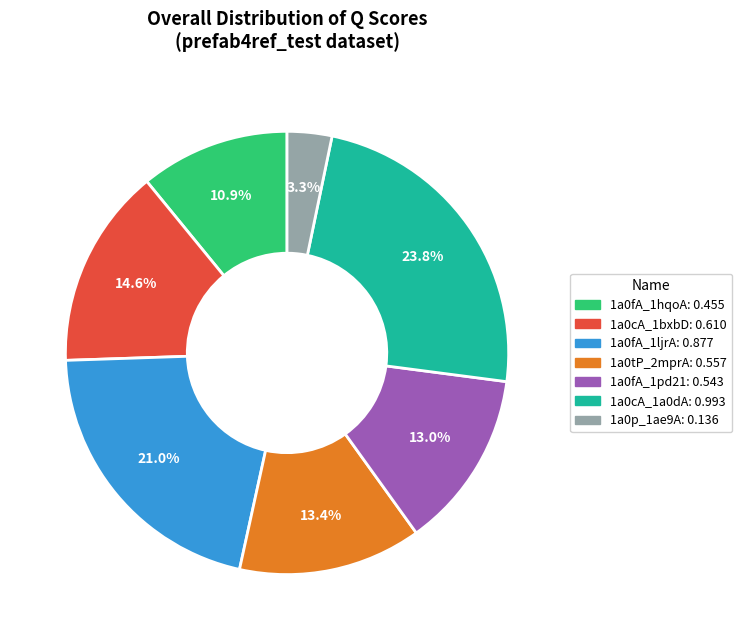

Combined, what portion of the pie is 1a0cA_1a0dA and 1a0fA_1pd21?

36.8%